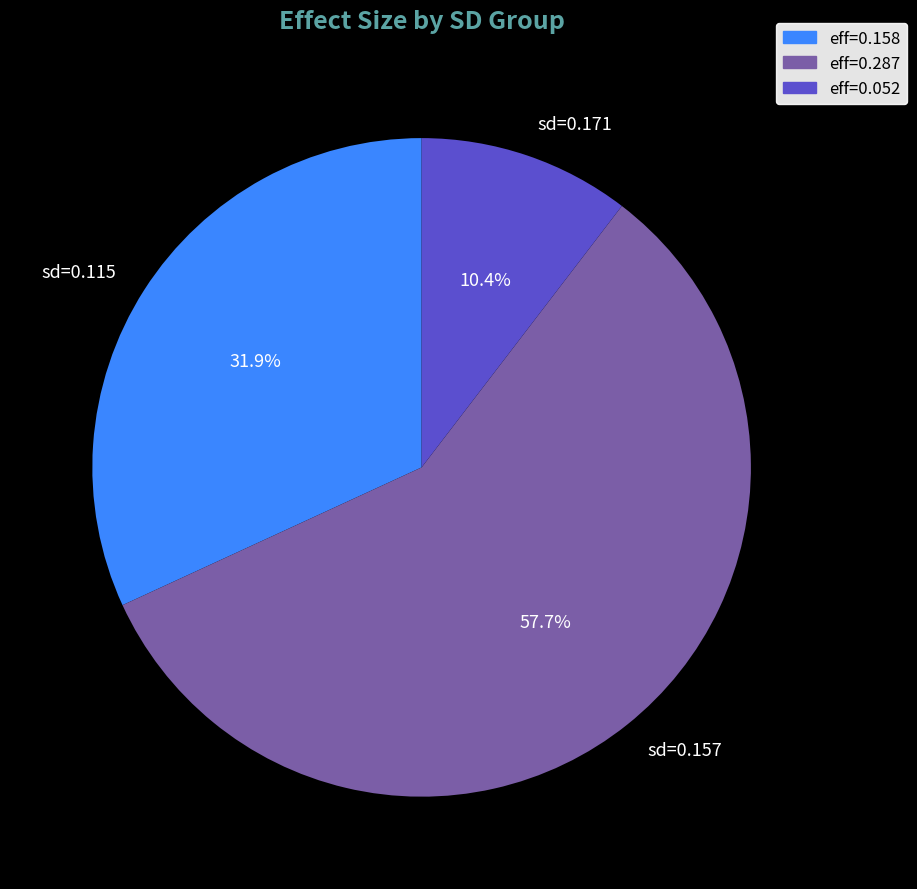

Do sd=0.171 and sd=0.115 together represent more than half of the pie?

No